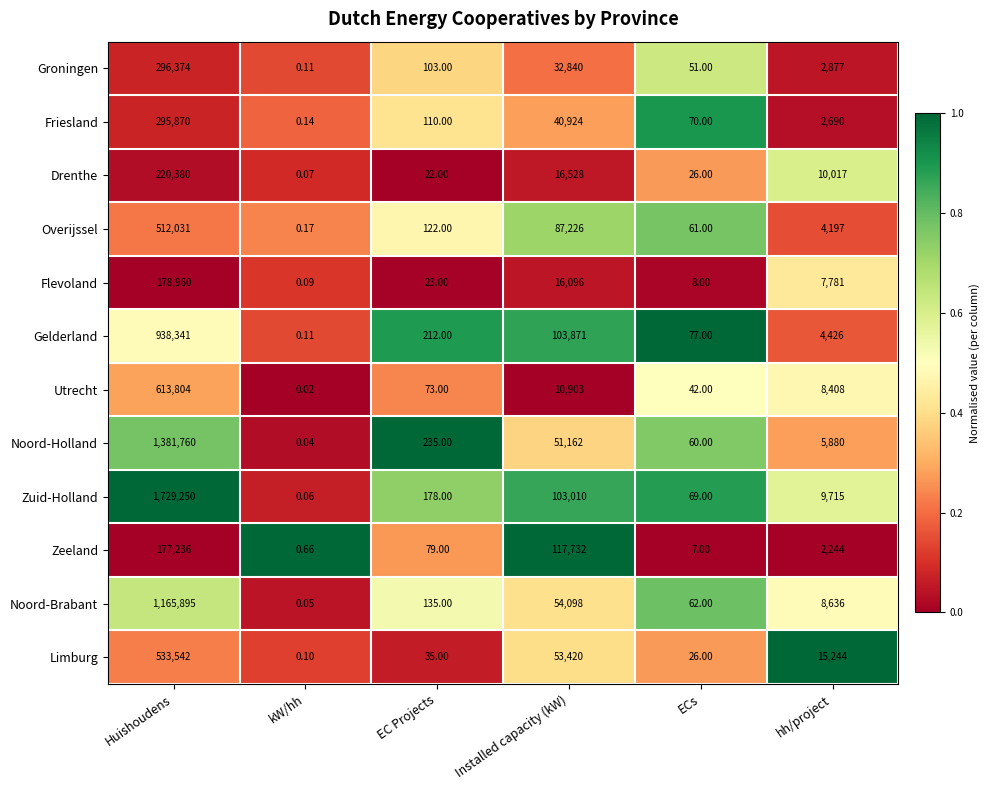

At which label is Drenthe closest to 110190?

Installed capacity (kW)